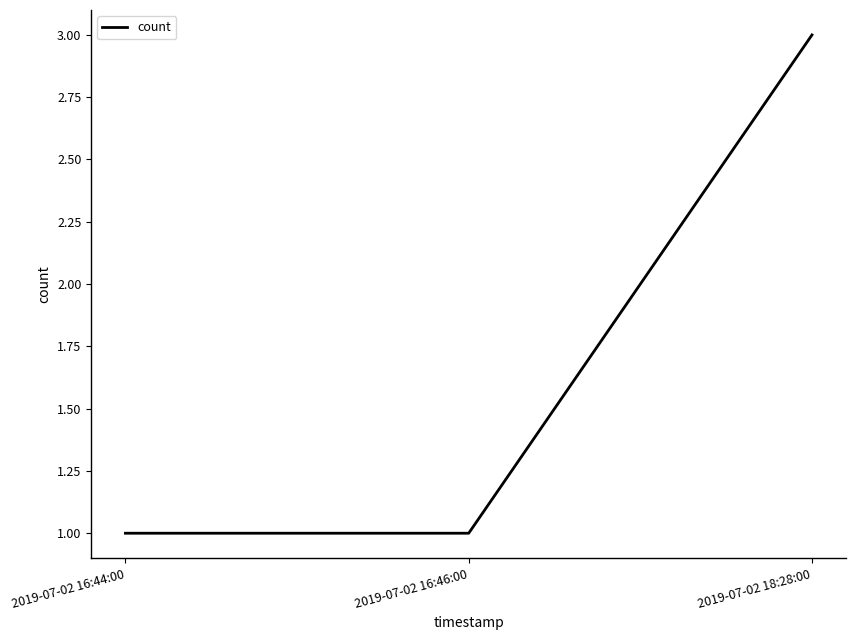

True or false: the data shows 1 at 2019-07-02 16:44:00.

True